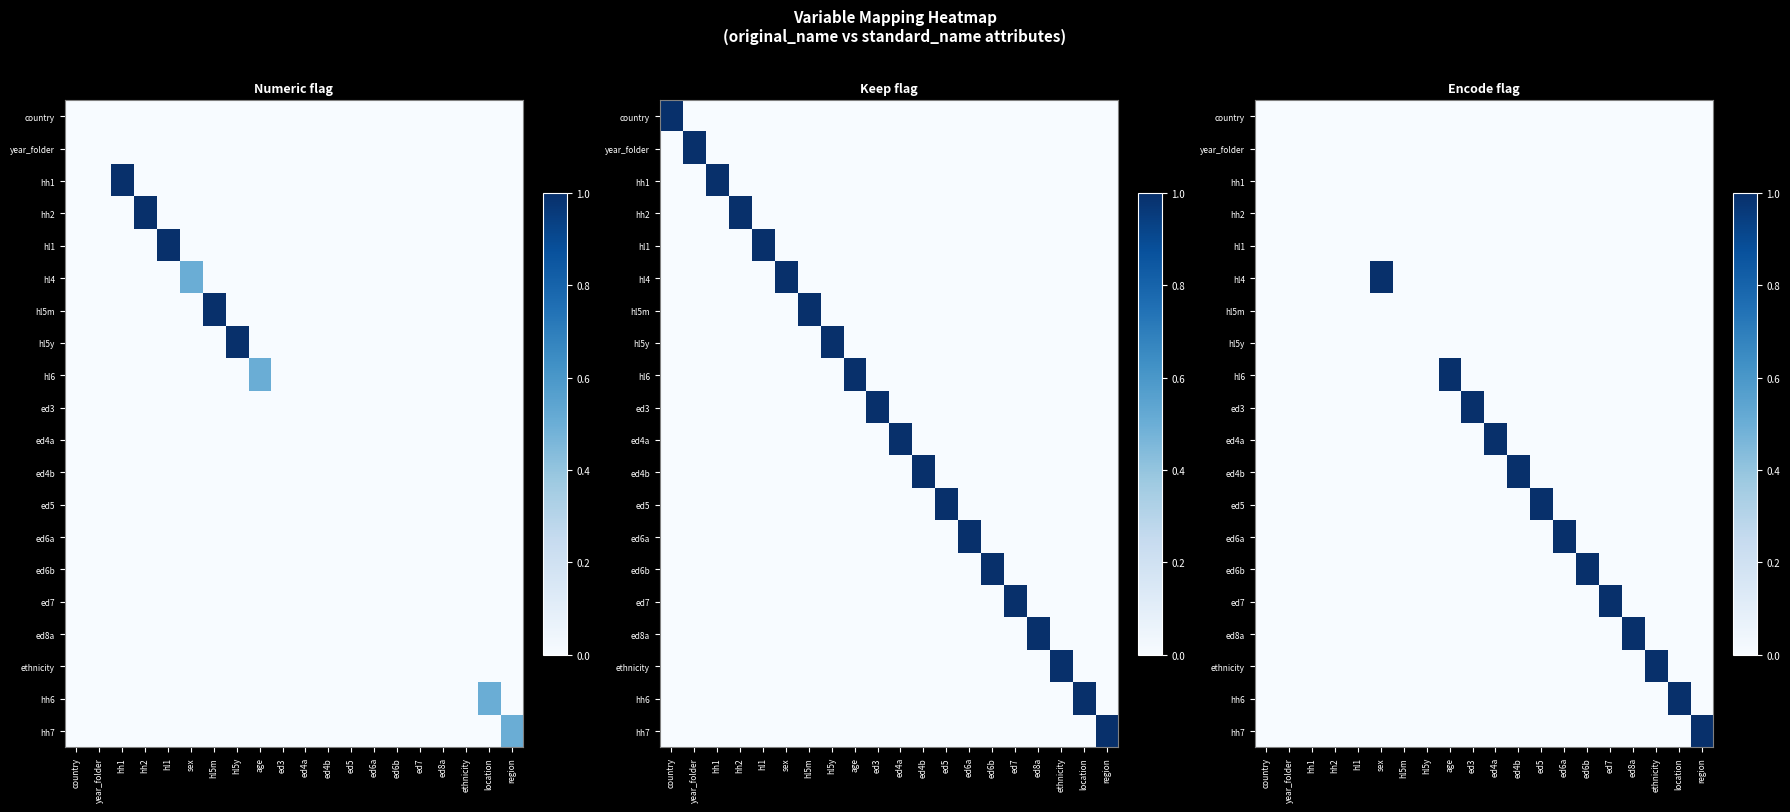

List the series in order of their peak value, lowest first.

country, year_folder, hh1, hh2, hl1, hl5m, hl5y, hl4, hl6, ed3, ed4a, ed4b, ed5, ed6a, ed6b, ed7, ed8a, ethnicity, hh6, hh7